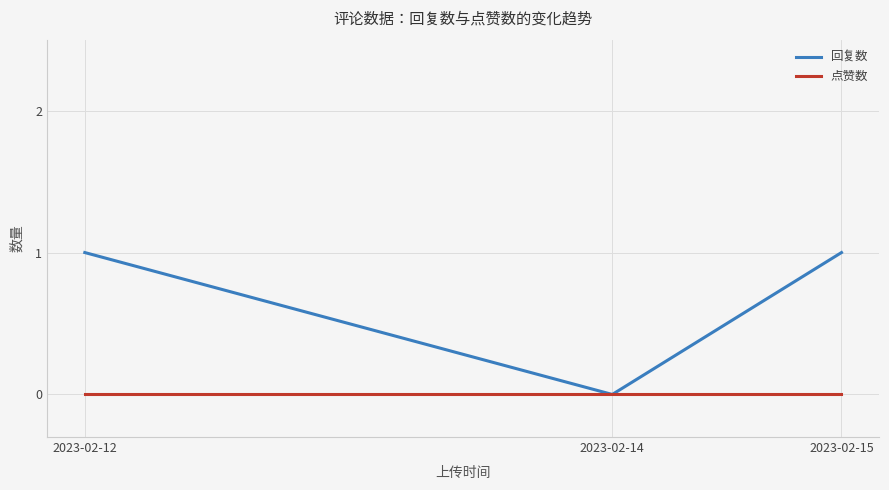

Between 2023-02-14 and 2023-02-15, which series saw the biggest shift?

回复数